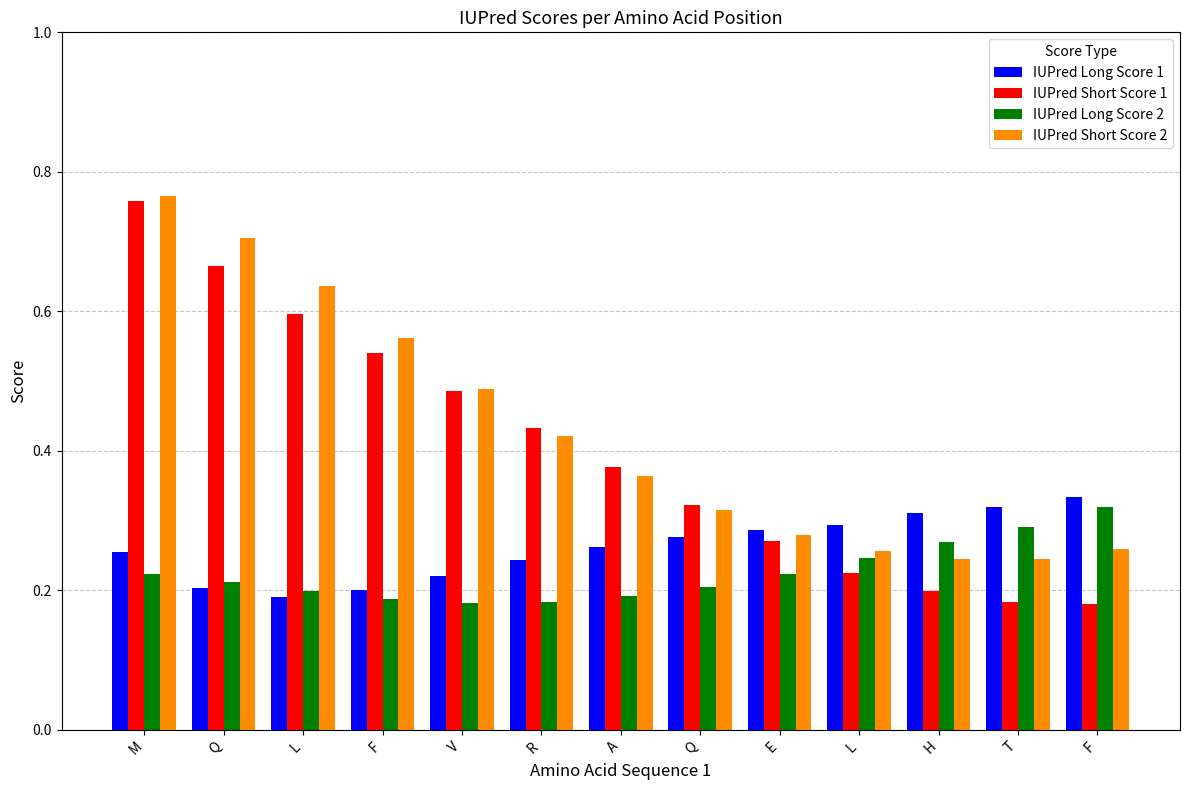

At which label is IUPred Short Score 2 closest to 0?

H